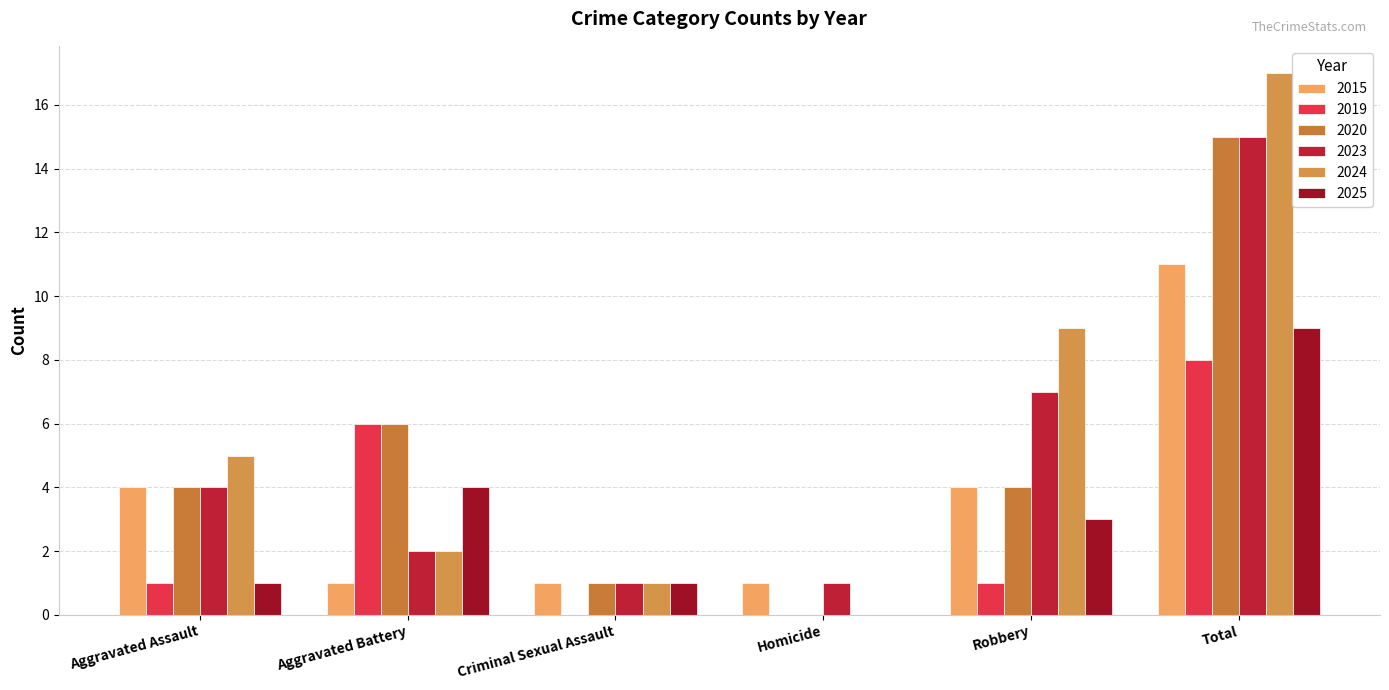

What position from the left is Aggravated Battery?

2